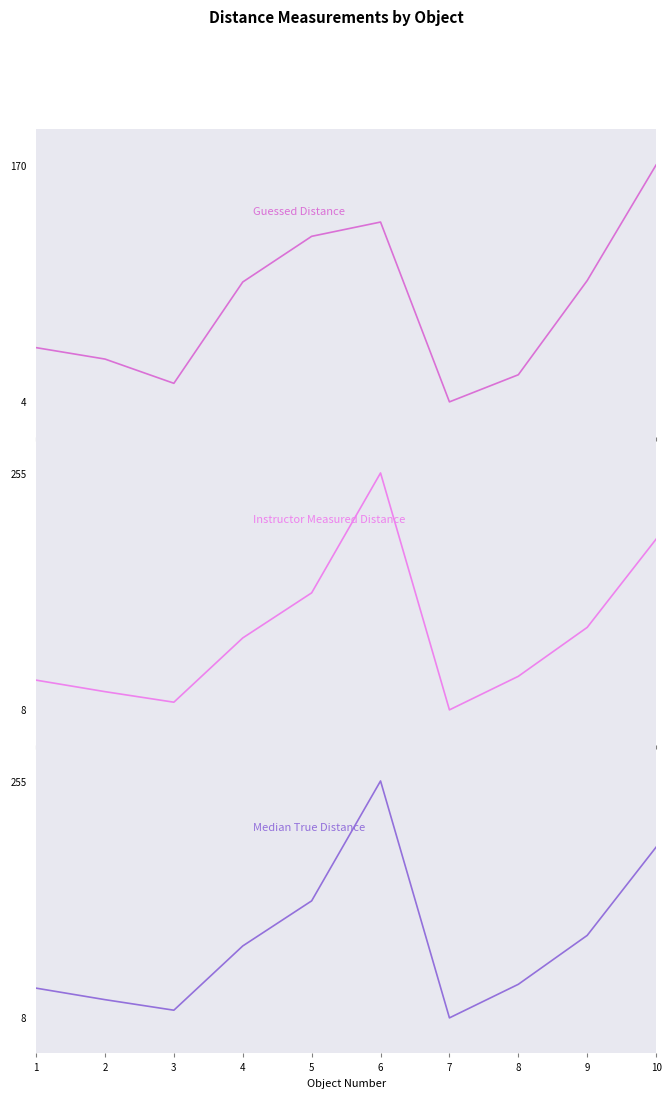

What is the difference between the maximum and minimum values in the Instructor_Measured_Distance series?

247